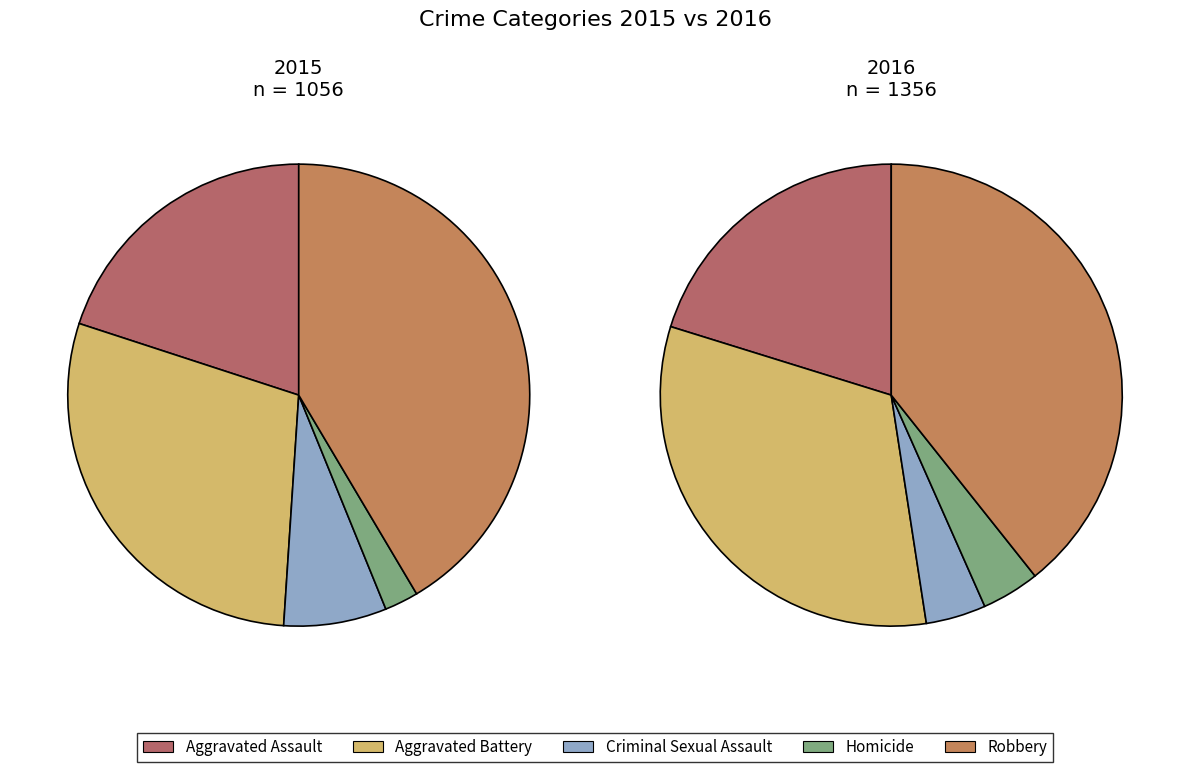

How much of the chart is everything except Robbery?

58.5%